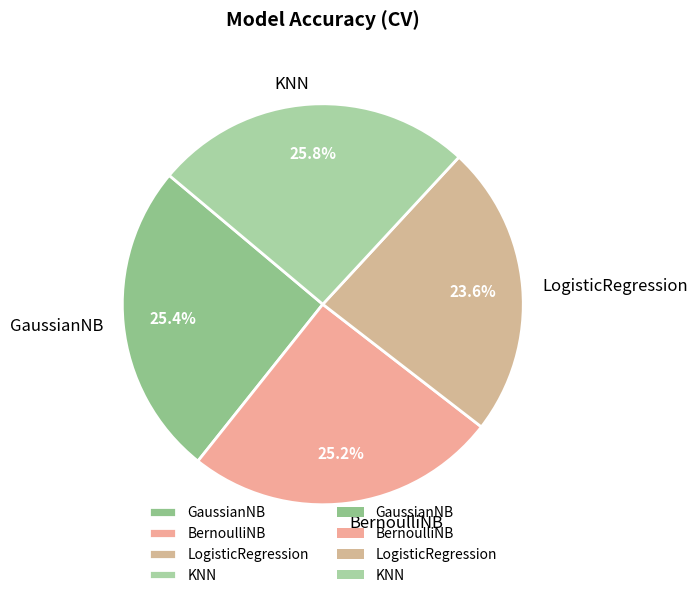

Between BernoulliNB and LogisticRegression, which is larger?

BernoulliNB